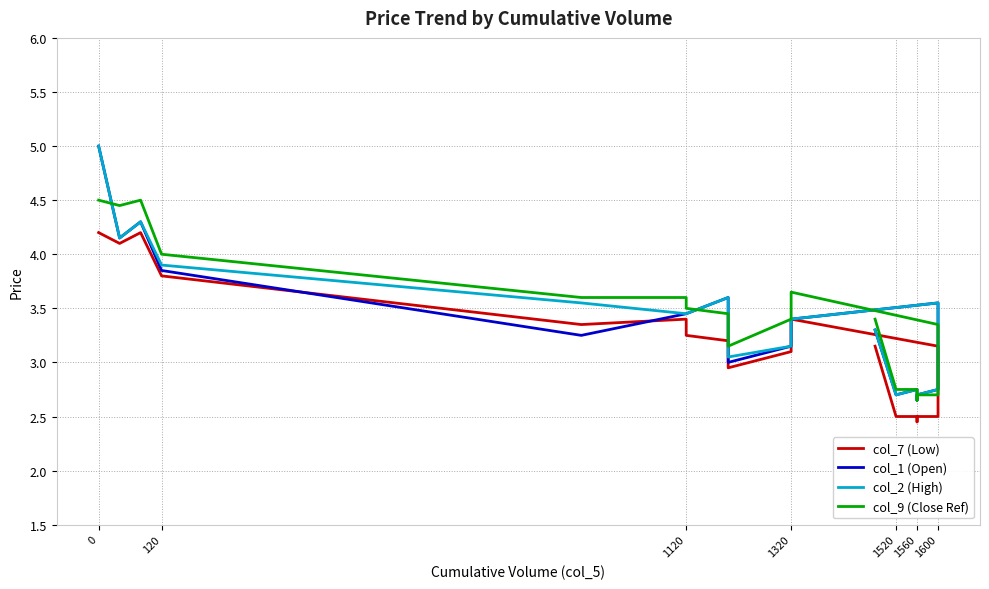

How many values in the col_9 (Close Ref) series exceed 3?

14